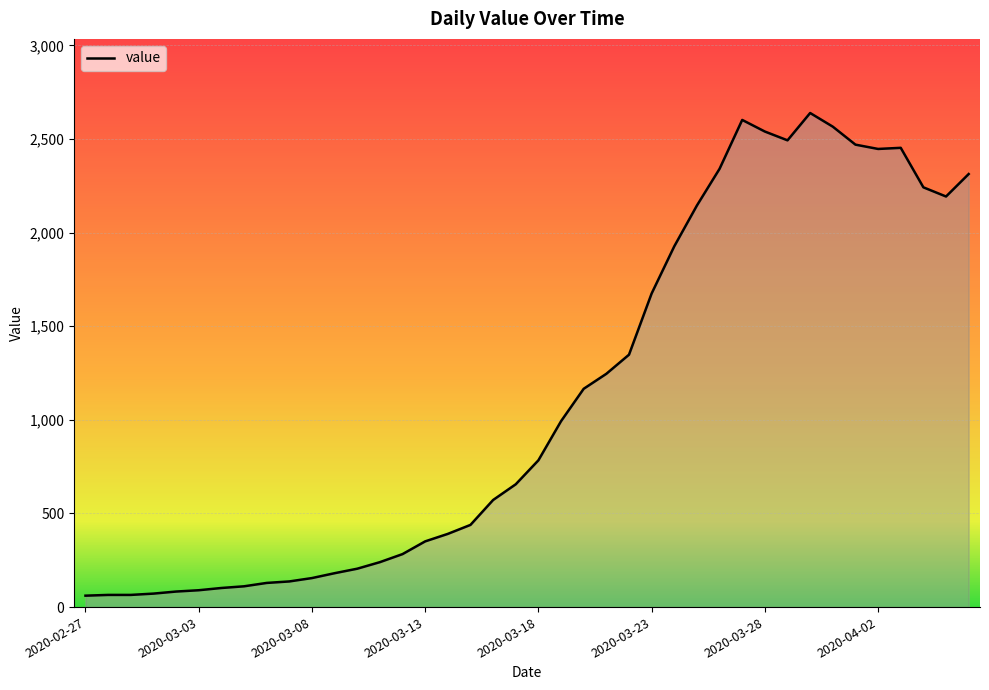

What is the greatest value displayed?

2639